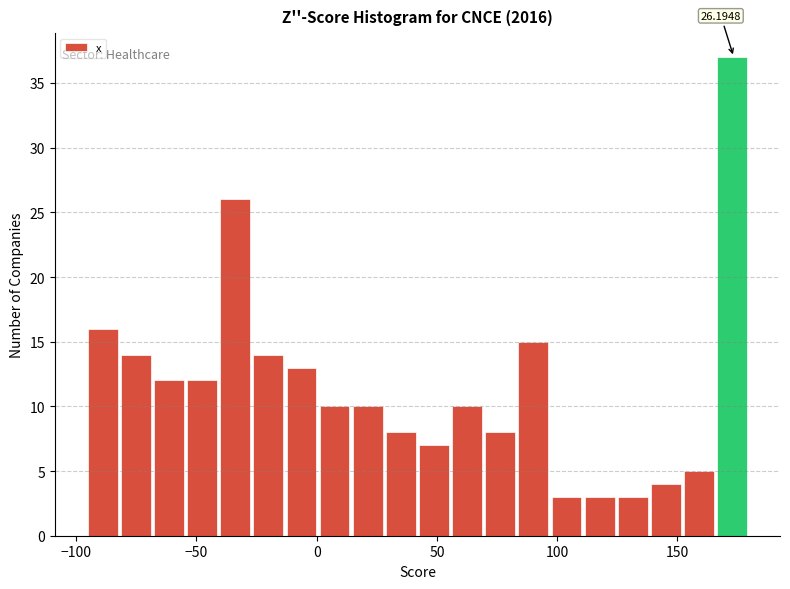

Around what value on the x-axis is the tallest bar? Give the approximate position of its centre, as read against the axis.

175